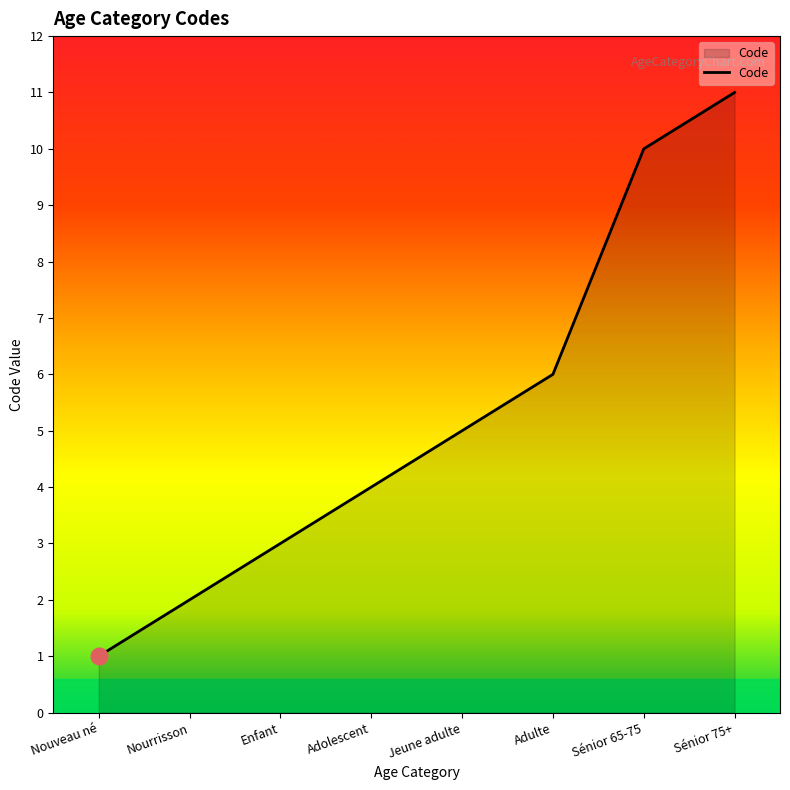

What is the ratio of the value at Sénior 75+ to the value at Sénior 65-75?

1.1